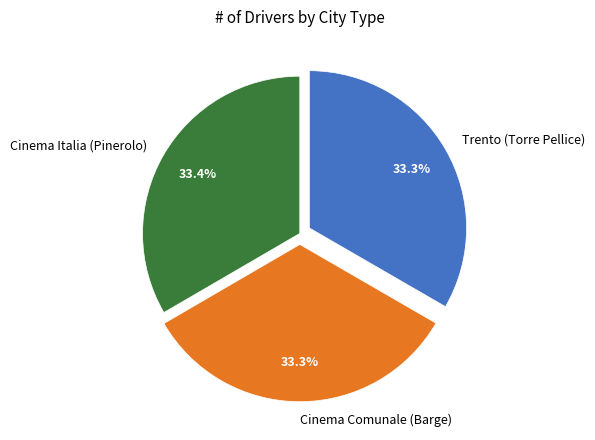

What is the ratio of the value at Trento (Torre Pellice) to the value at Cinema Comunale (Barge)?

1.0